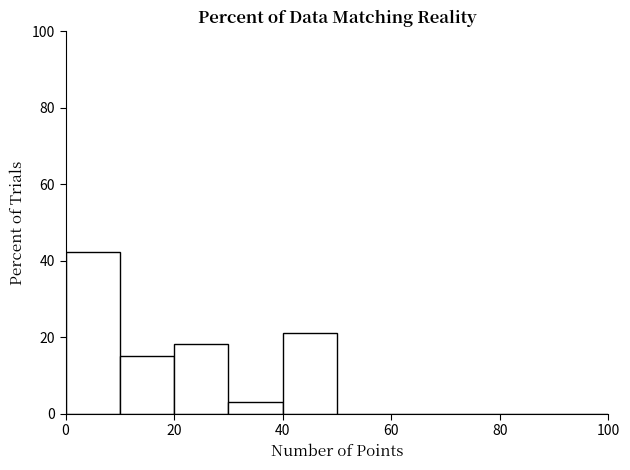

How tall is the bar that spans 10 to 20 on the x-axis? The values are not printed on the chart, so give them approximately, as read against the axis.

16